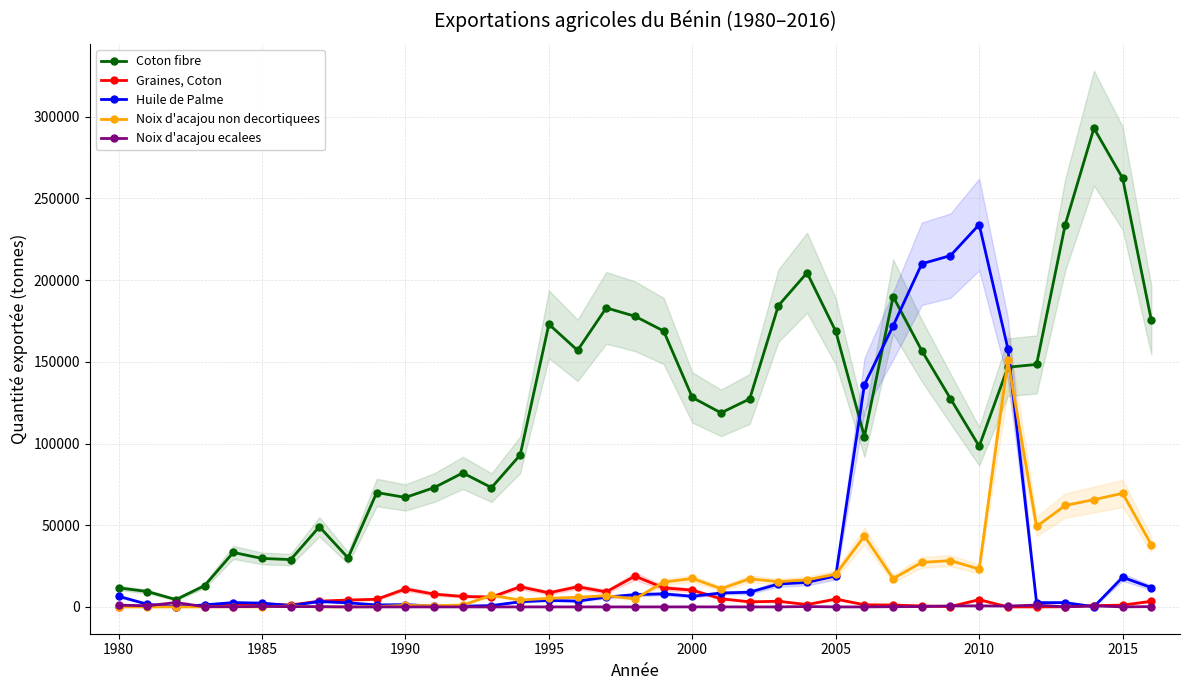

What is the highest value of the Noix d'acajou ecalees series?

2650